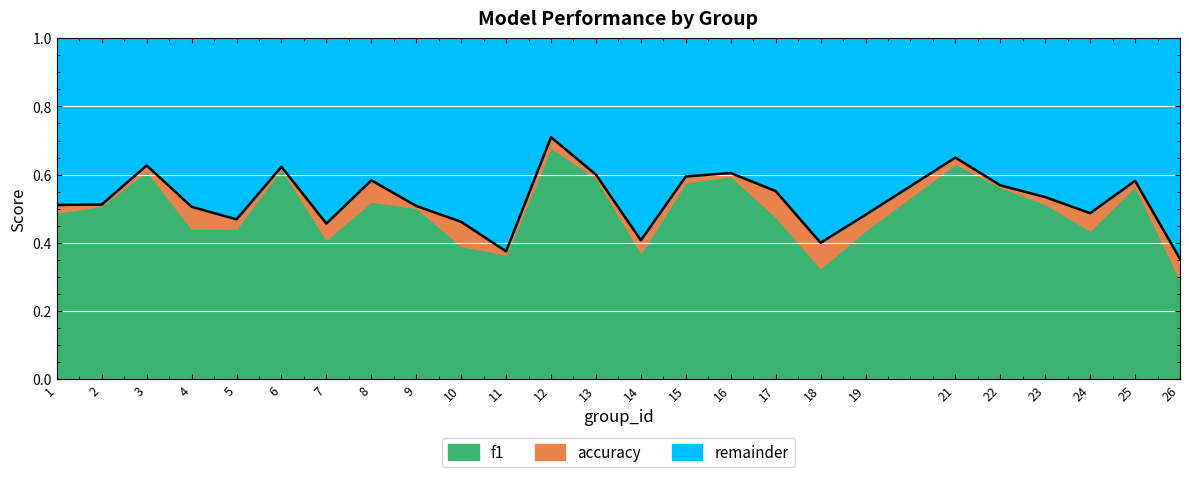

Which category has the highest value across all series?

12